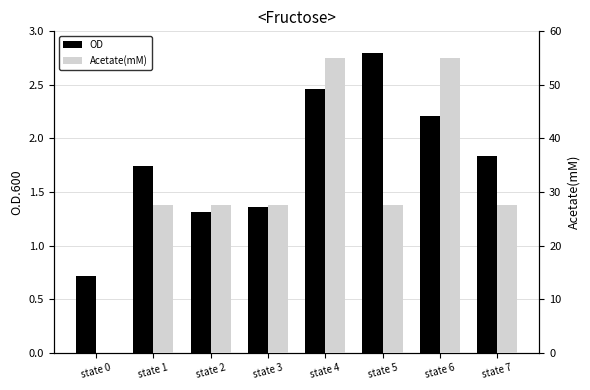

The value of OD at state 3 is 2.0. True or false?

False